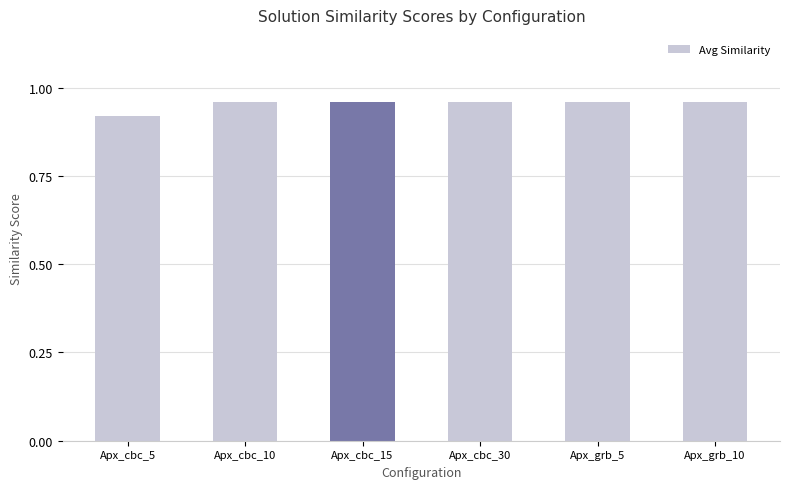

Where is the data nearest to the value 0?

Apx_cbc_5